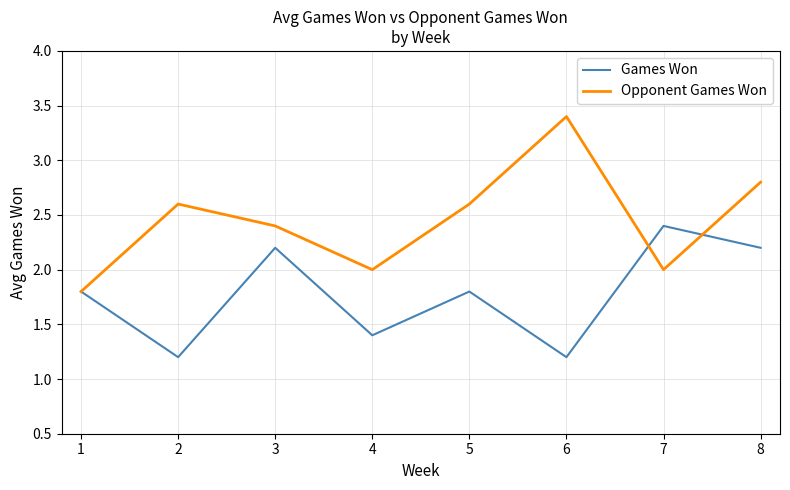

The Opponent Games Won series shows 2.4 at 3. True or false?

True